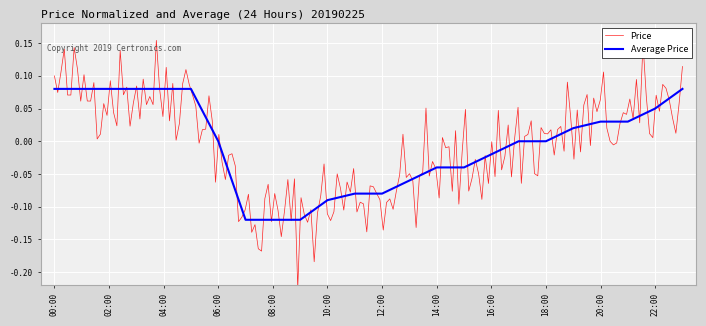

List the labels in order of value, largest first.

0, 1, 2, 3, 4, 5, 23, 22, 20, 21, 19, 6, 17, 18, 16, 14, 15, 13, 11, 12, 10, 7, 8, 9